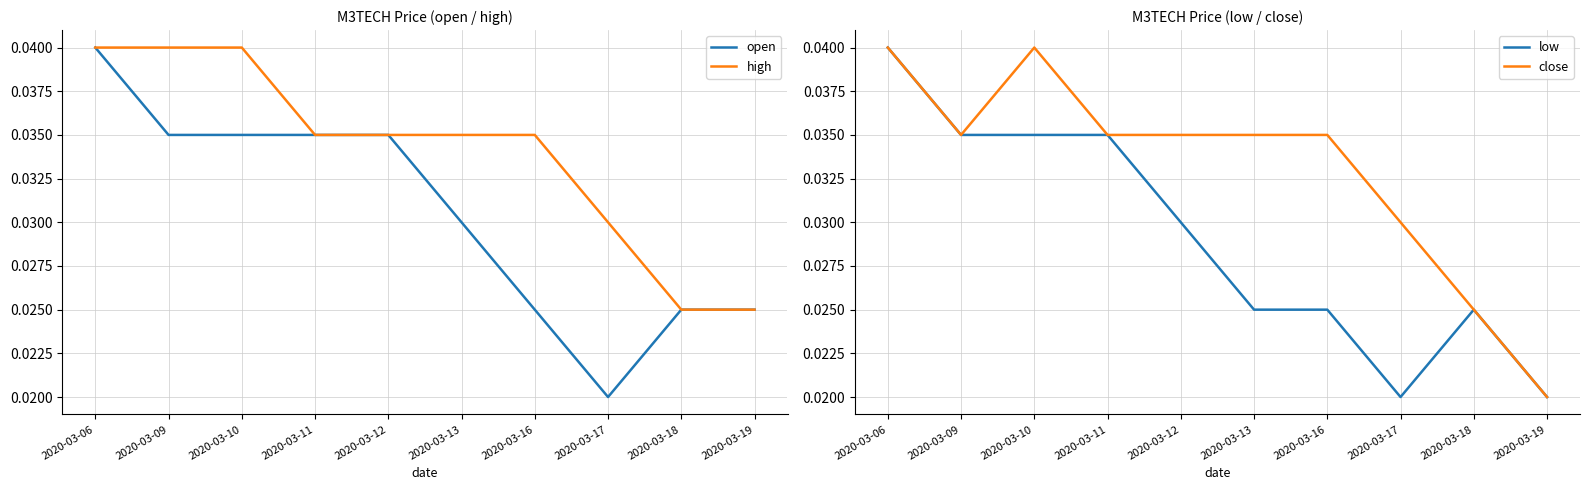

True or false: open has more than 2 interior local peaks.

False